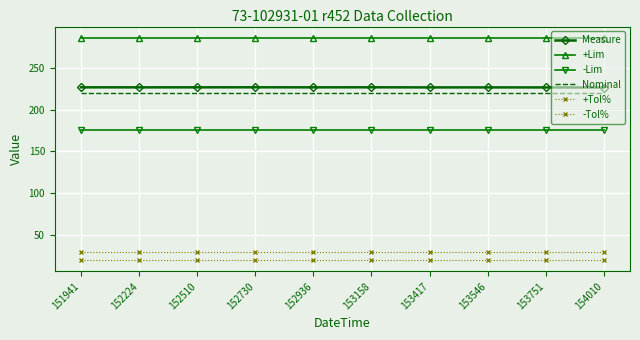

What is the value of the Nominal point at the 1st from the left?

220.0